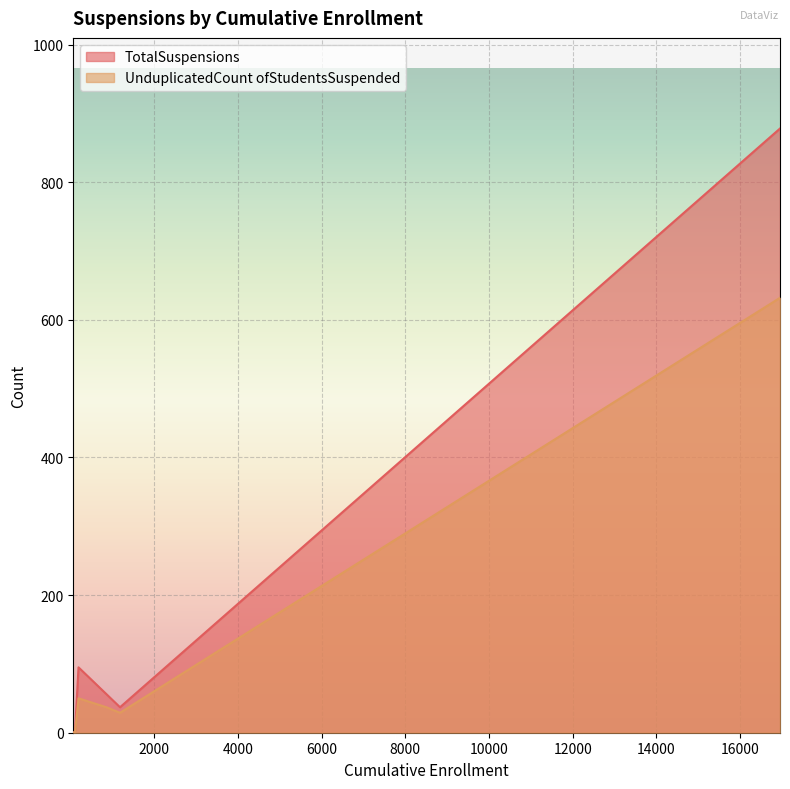

Does the chart display data point markers on the line(s)?

No